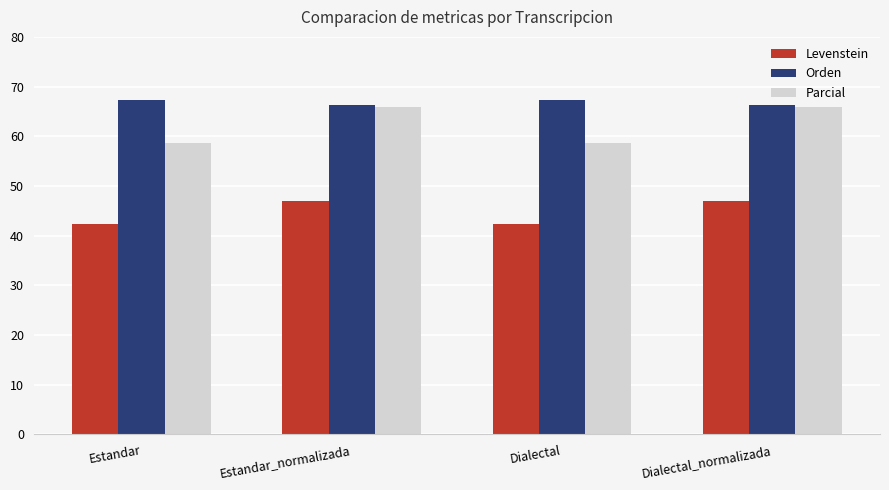

What is the difference between the second highest and minimum values in the Orden series?

1.1